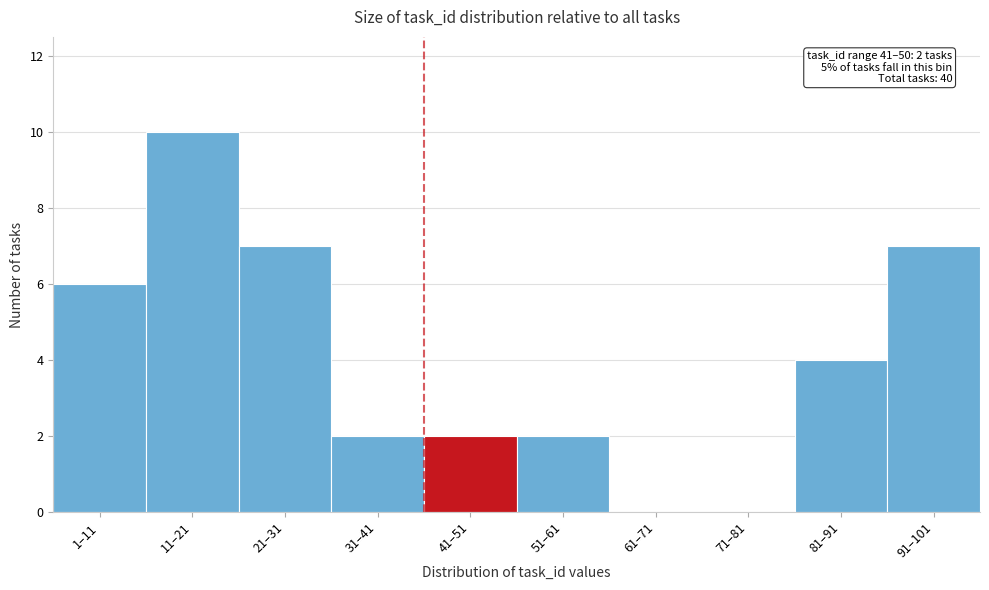

Reading left to right, extract all data points from this chart.

1–11=6	11–21=10	21–31=7	31–41=2	41–51=2	51–61=2	61–71=0	71–81=0	81–91=4	91–101=7